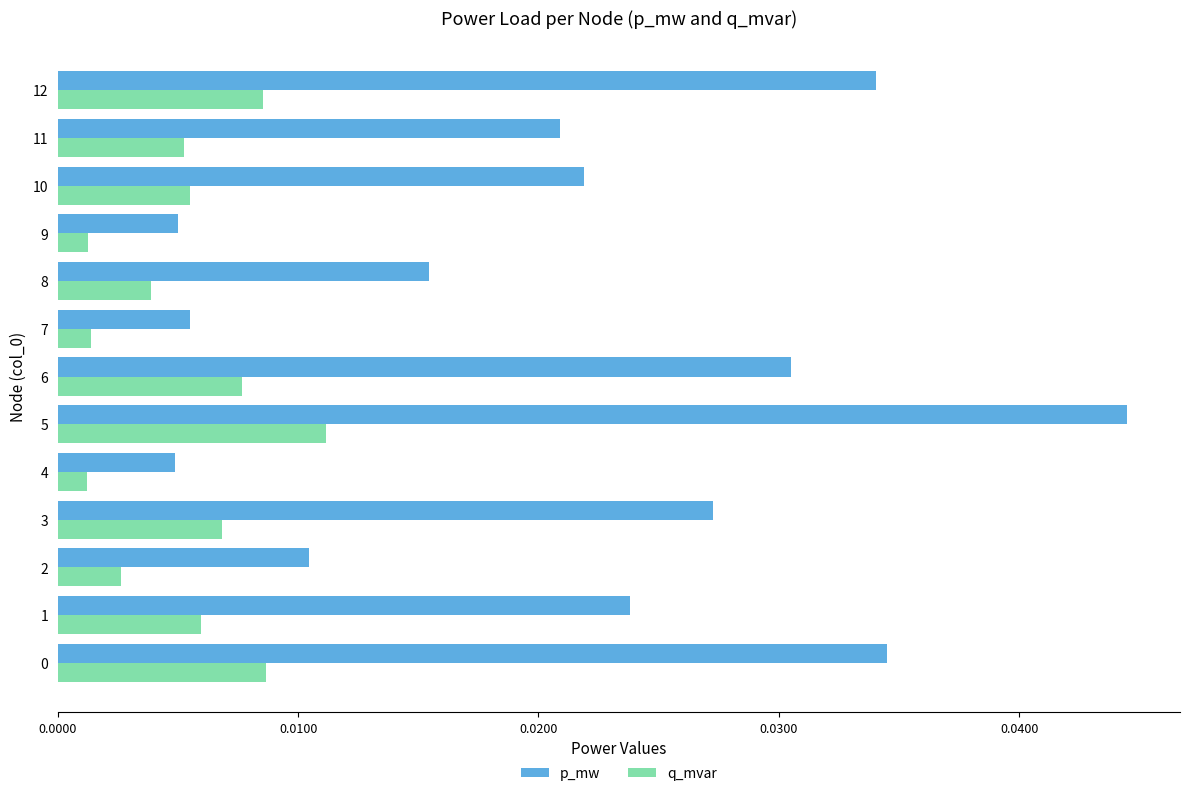

What are all the series names shown in the legend?

p_mw, q_mvar